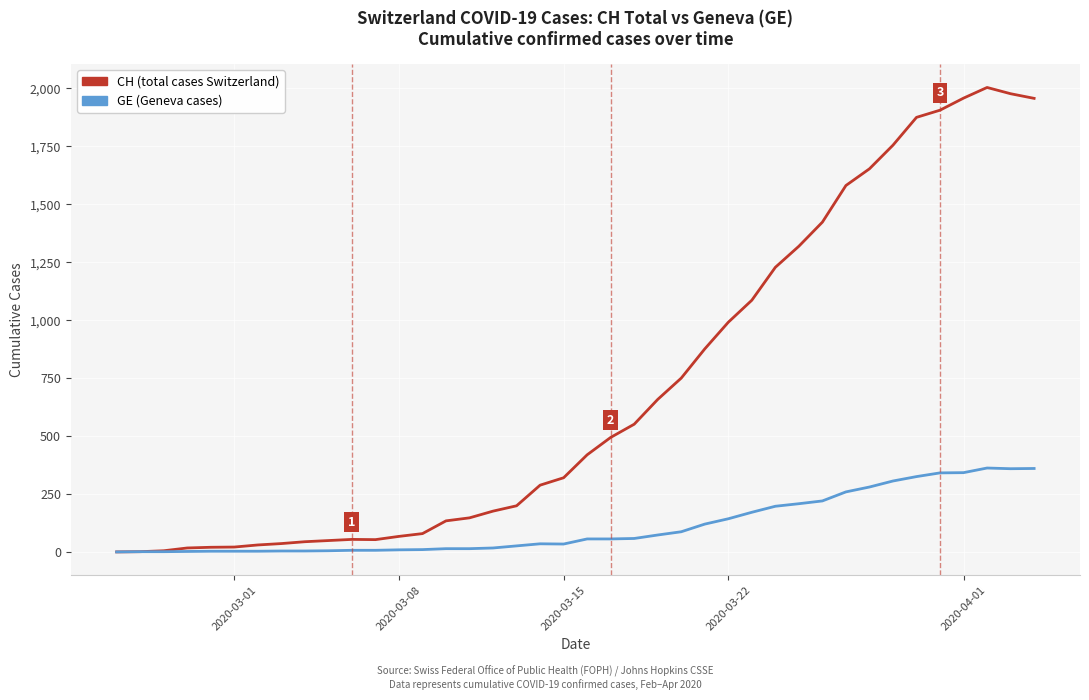

What is the maximum value shown in the chart?

2004